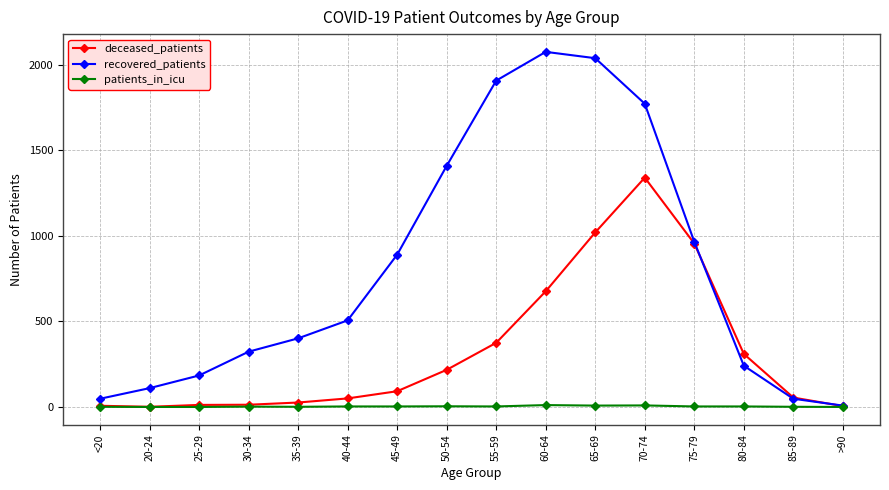

How many data points in patients_in_icu are less than 3?

7